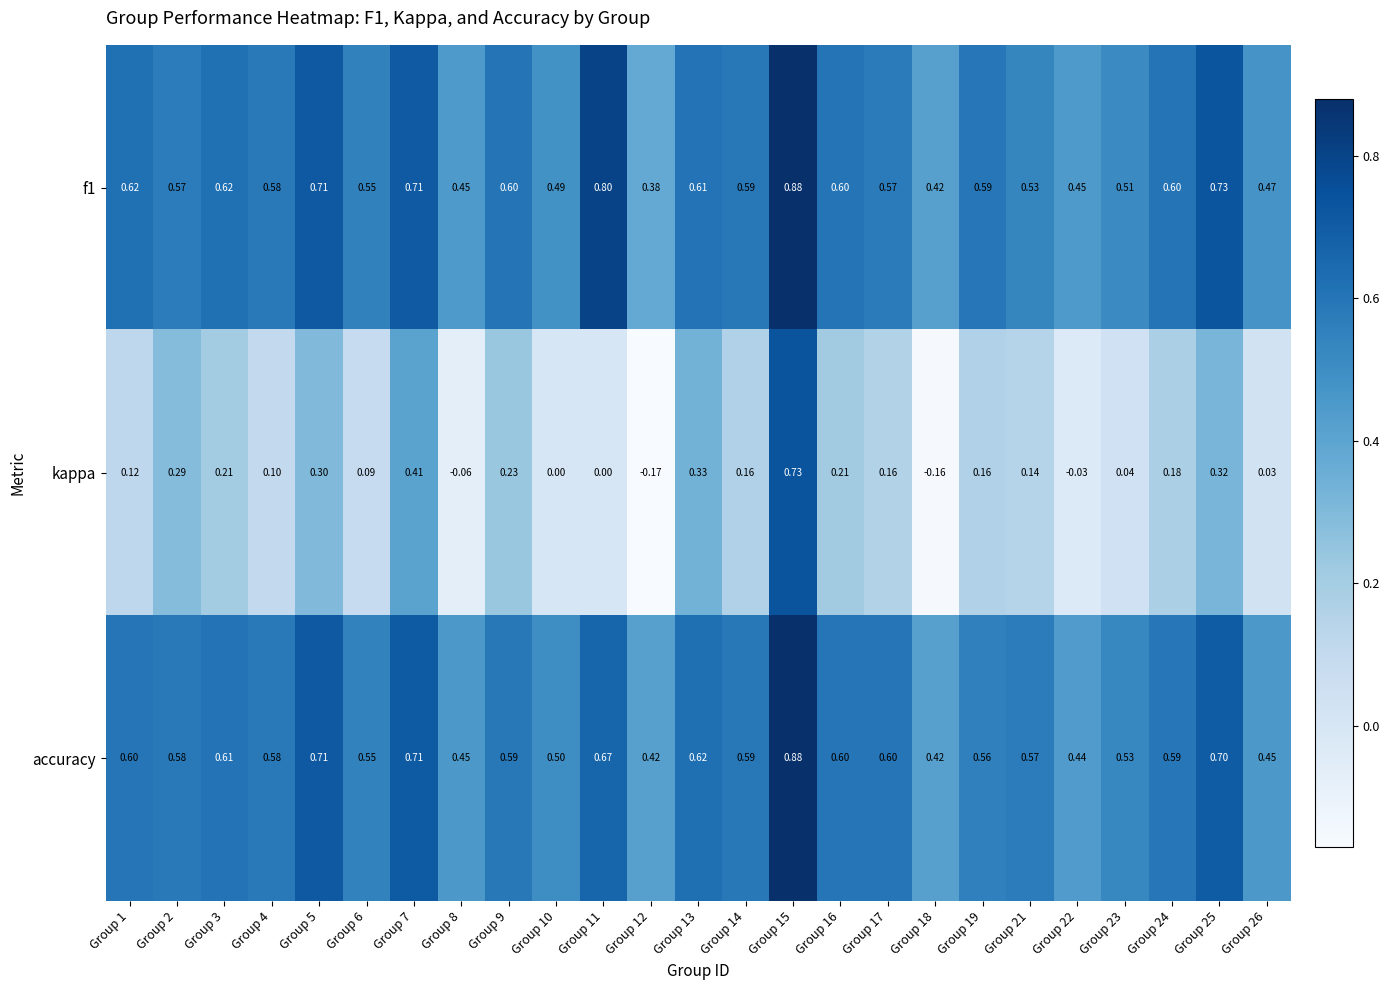

Which series has the largest range (max minus min)?

kappa